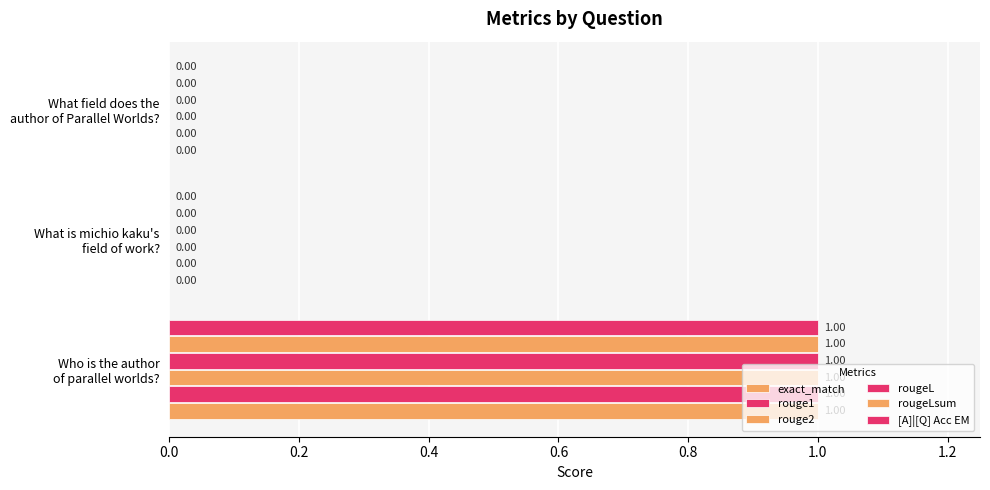

What is the greatest value displayed?

1